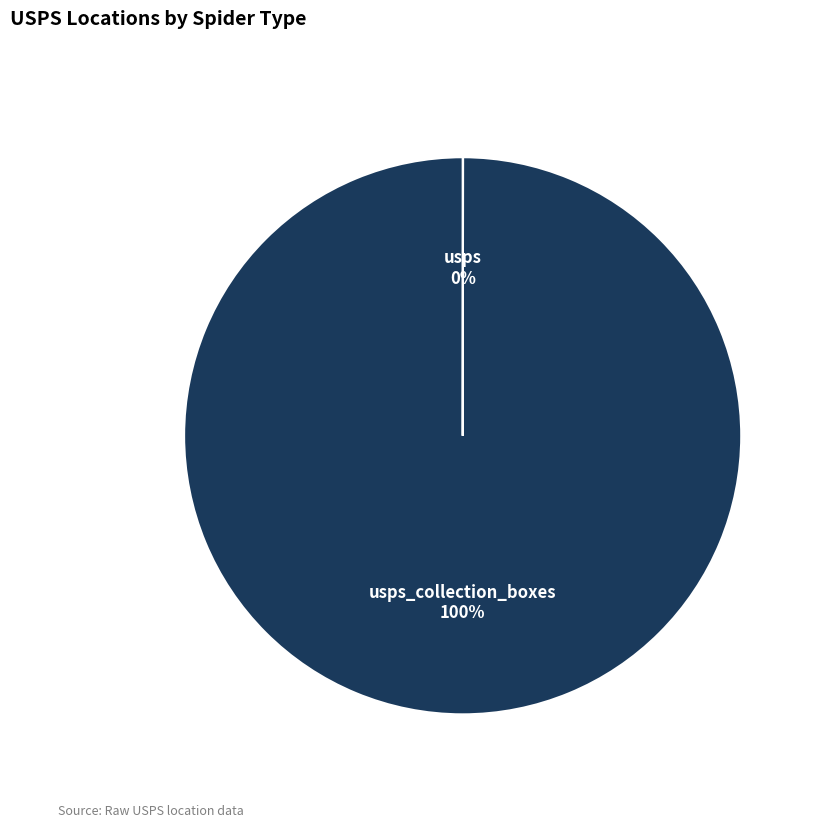

To the nearest percent, what is the difference between the largest and smallest slice percentages?

100%